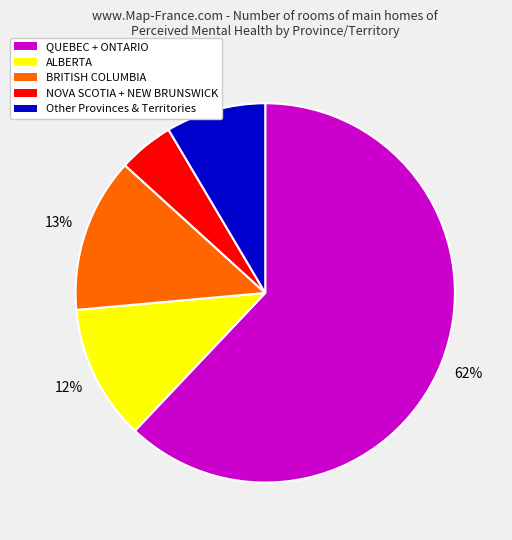

Is there any slice that represents more than half of the pie?

Yes